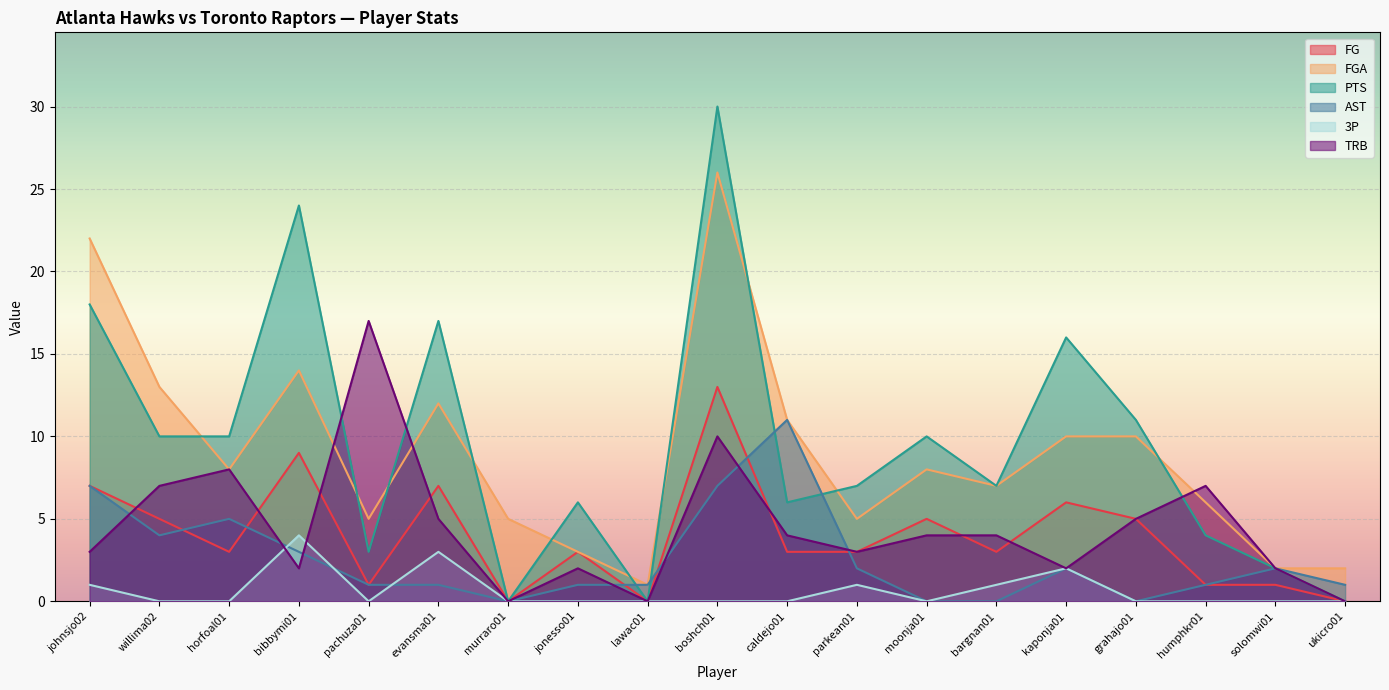

Reading left to right, list all the values displayed in this chart.

FG: johnsjo02=7	willima02=5	horfoal01=3	bibbymi01=9	pachuza01=1	evansma01=7	murraro01=0	jonesso01=3	lawac01=0	boshch01=13	caldejo01=3	parkean01=3	moonja01=5	bargnan01=3	kaponja01=6	grahajo01=5	humphkr01=1	solomwi01=1	ukicro01=0
FGA: johnsjo02=22	willima02=13	horfoal01=8	bibbymi01=14	pachuza01=5	evansma01=12	murraro01=5	jonesso01=3	lawac01=1	boshch01=26	caldejo01=11	parkean01=5	moonja01=8	bargnan01=7	kaponja01=10	grahajo01=10	humphkr01=6	solomwi01=2	ukicro01=2
PTS: johnsjo02=18	willima02=10	horfoal01=10	bibbymi01=24	pachuza01=3	evansma01=17	murraro01=0	jonesso01=6	lawac01=0	boshch01=30	caldejo01=6	parkean01=7	moonja01=10	bargnan01=7	kaponja01=16	grahajo01=11	humphkr01=4	solomwi01=2	ukicro01=0
AST: johnsjo02=7	willima02=4	horfoal01=5	bibbymi01=3	pachuza01=1	evansma01=1	murraro01=0	jonesso01=1	lawac01=1	boshch01=7	caldejo01=11	parkean01=2	moonja01=0	bargnan01=0	kaponja01=2	grahajo01=0	humphkr01=1	solomwi01=2	ukicro01=1
3P: johnsjo02=1	willima02=0	horfoal01=0	bibbymi01=4	pachuza01=0	evansma01=3	murraro01=0	jonesso01=0	lawac01=0	boshch01=0	caldejo01=0	parkean01=1	moonja01=0	bargnan01=1	kaponja01=2	grahajo01=0	humphkr01=0	solomwi01=0	ukicro01=0
TRB: johnsjo02=3	willima02=7	horfoal01=8	bibbymi01=2	pachuza01=17	evansma01=5	murraro01=0	jonesso01=2	lawac01=0	boshch01=10	caldejo01=4	parkean01=3	moonja01=4	bargnan01=4	kaponja01=2	grahajo01=5	humphkr01=7	solomwi01=2	ukicro01=0